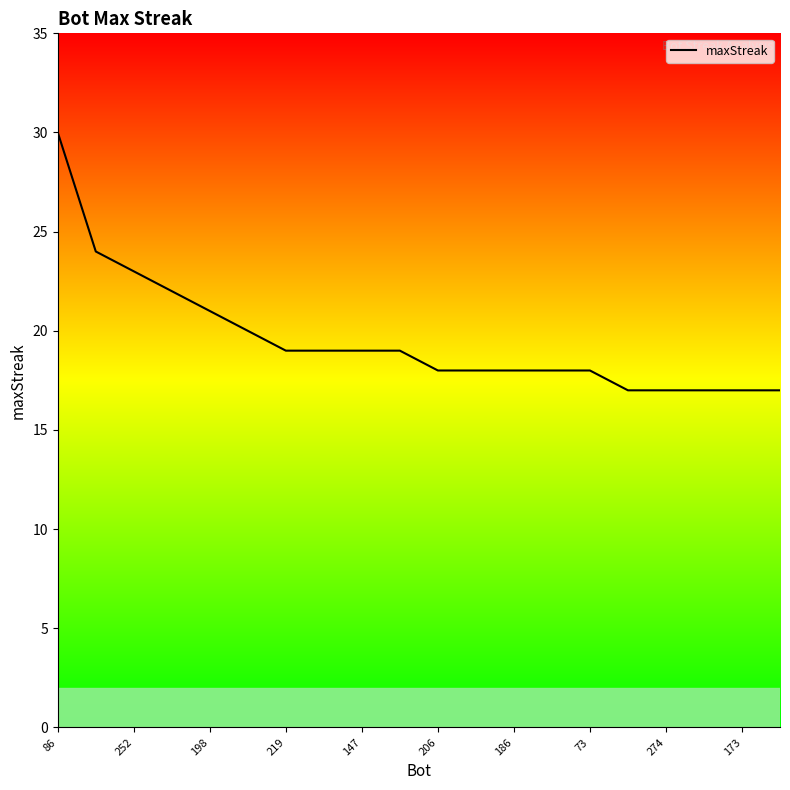

What is the minimum value shown in the chart?

17